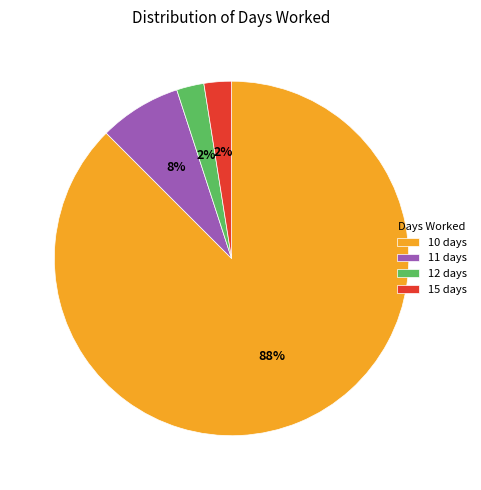

True or false: 11 days accounts for 8% of the total.

True